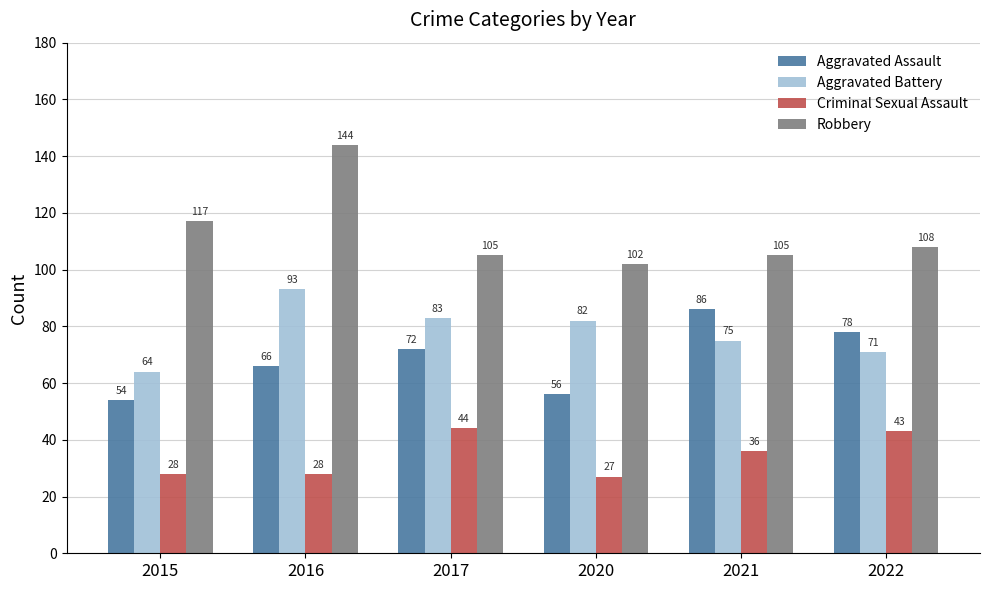

What is the difference between the maximum and minimum values in the Aggravated Battery series?

29